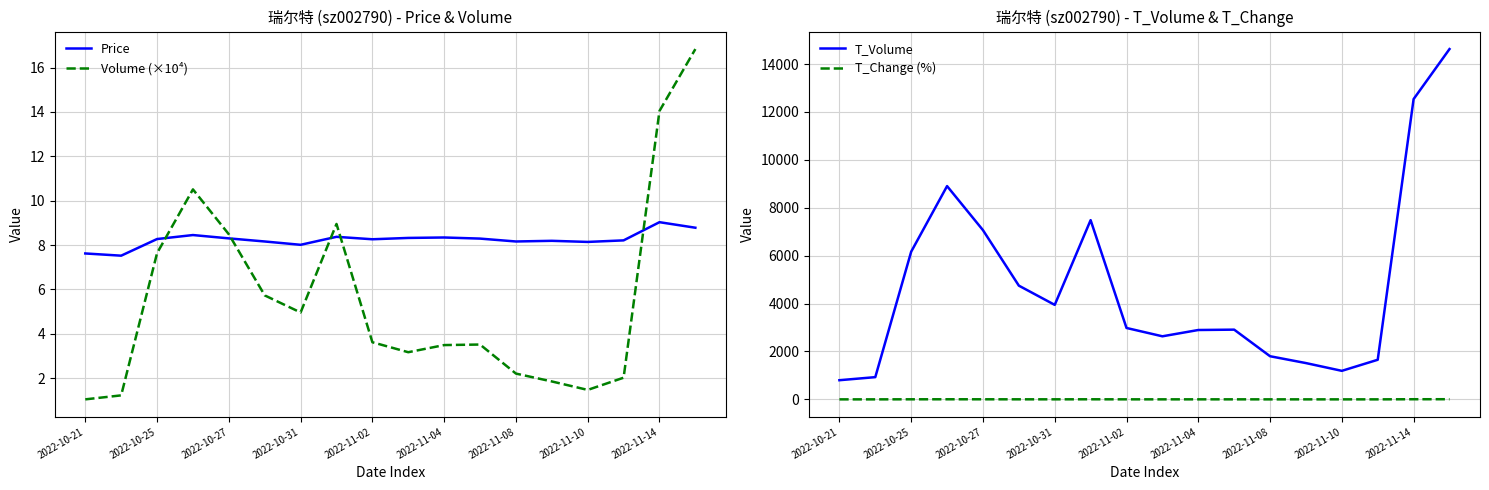

How many lines are shown in the chart?

4